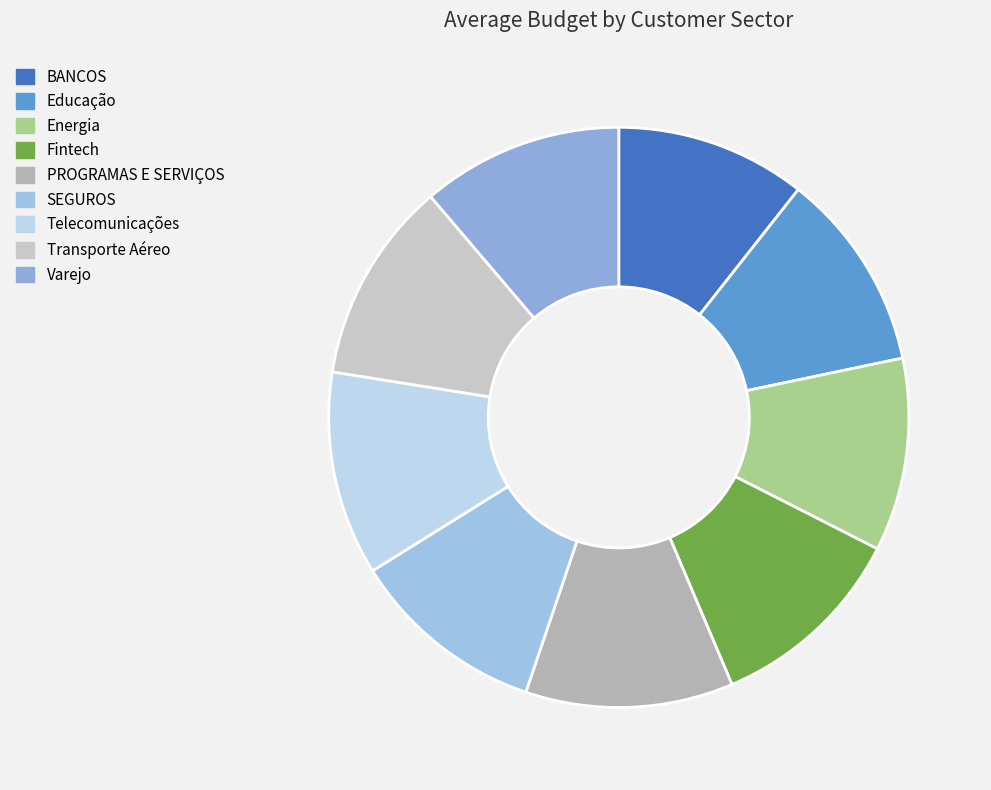

The Telecomunicações slice represents 1% of the pie. True or false?

False